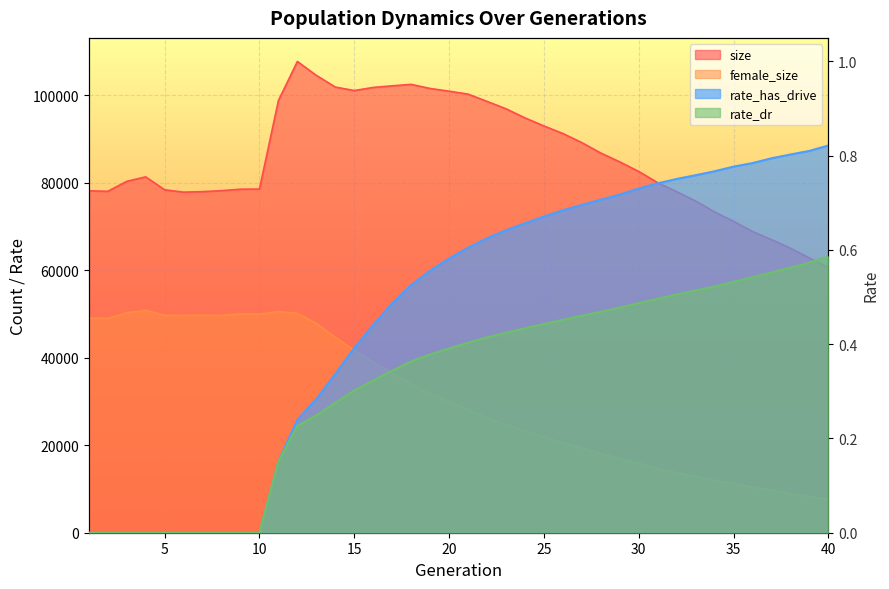

What is the spread (max minus min) of values at 11?

98842.8